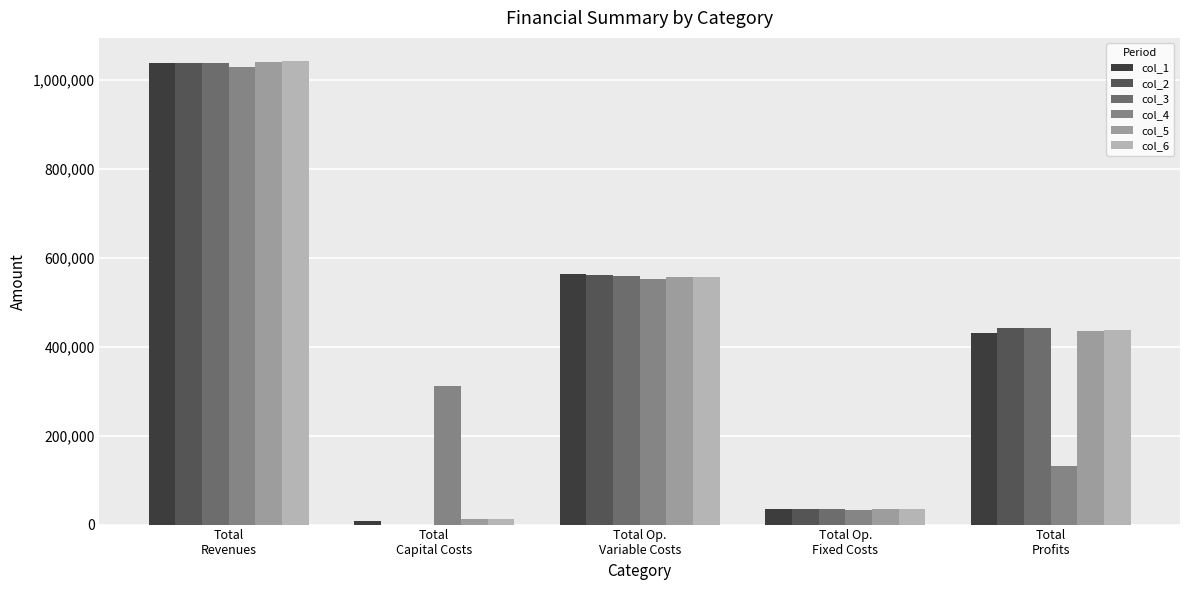

What is the difference between the col_3 values at Total
Profits and Total Op.
Variable Costs?

116948.4